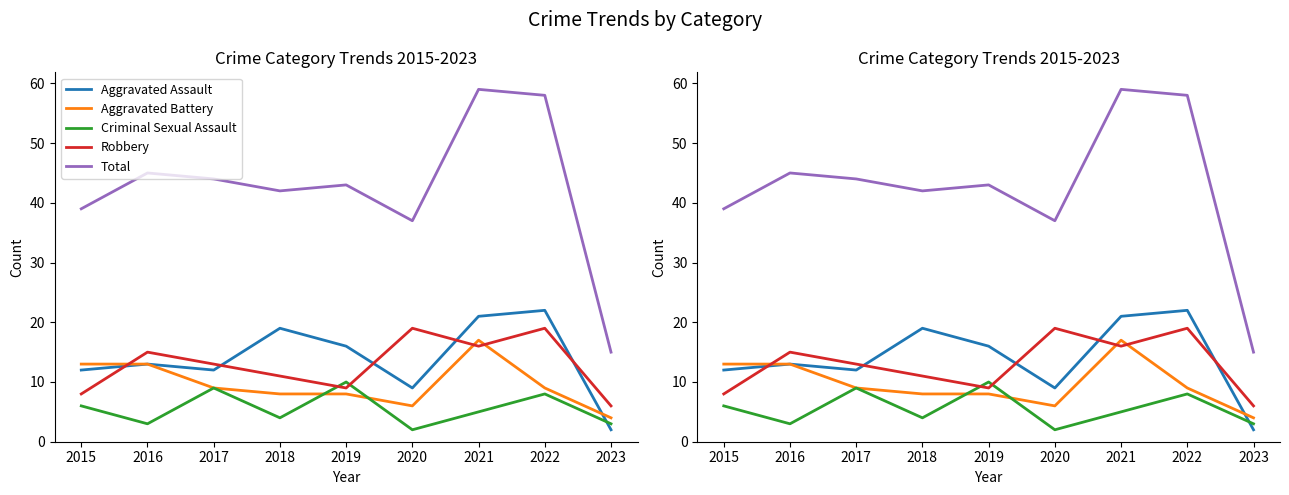

At which category does Aggravated Battery reach its first local valley?

2020